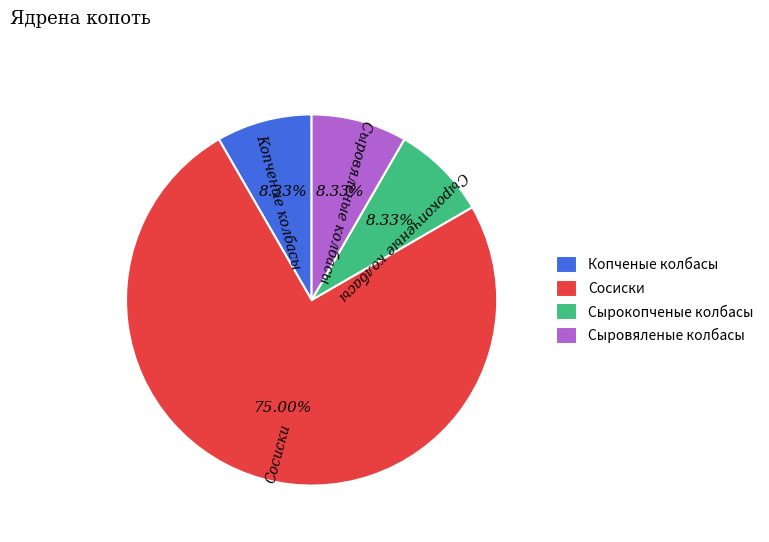

What portion of the pie excludes Сырокопченые колбасы?

91.7%